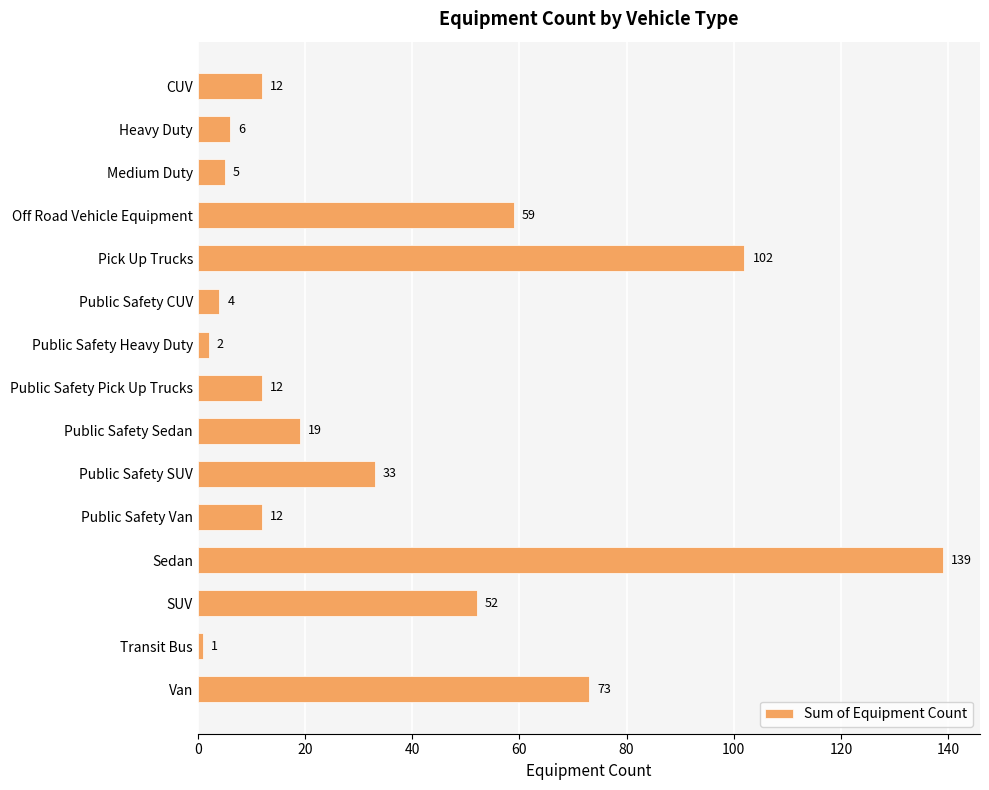

Where is the data nearest to the value 70?

Van